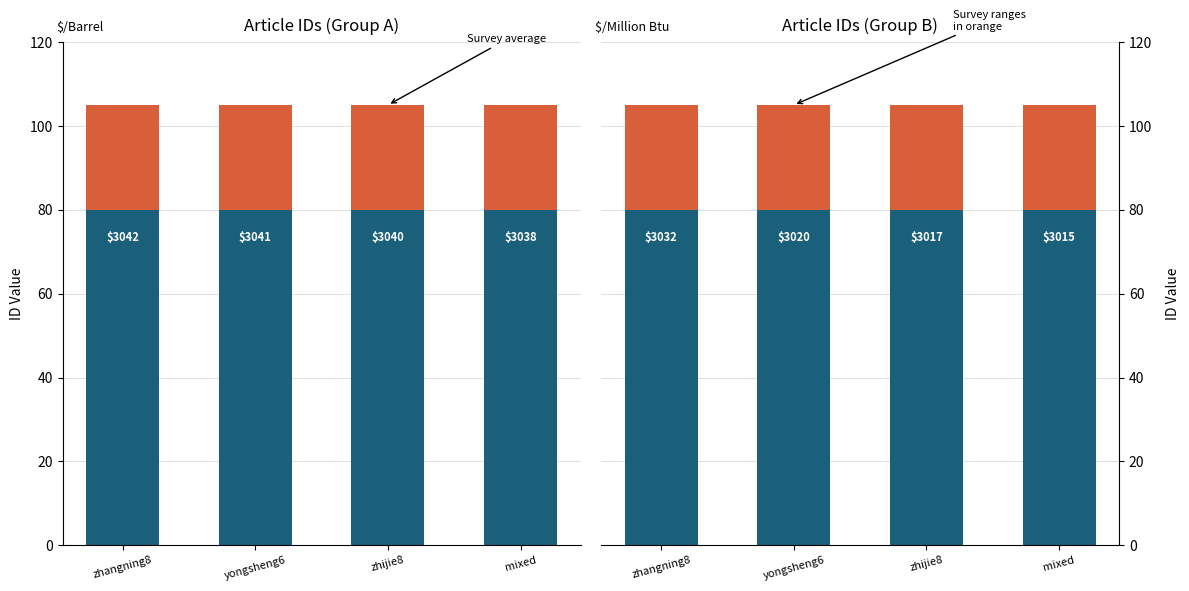

Which category has the highest value in the Range ID series?

zhangning8